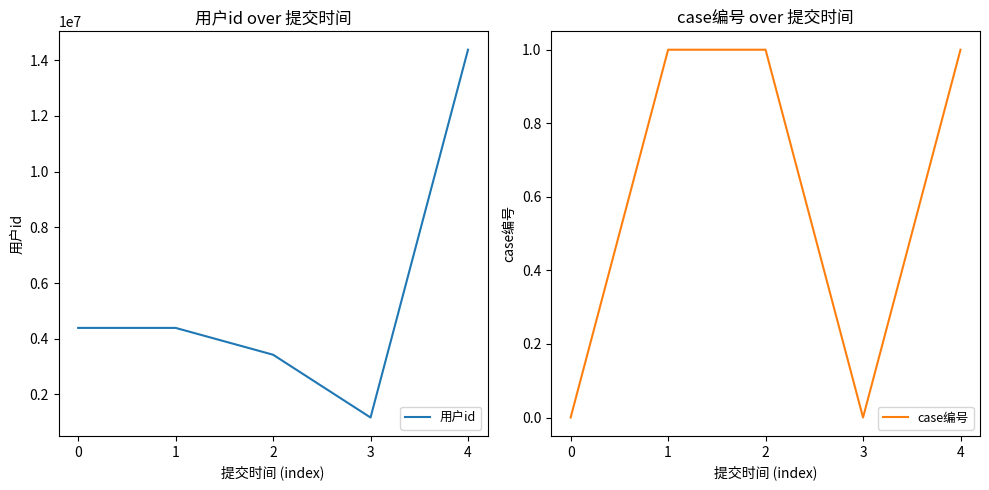

Where is the first local minimum for case编号?

3